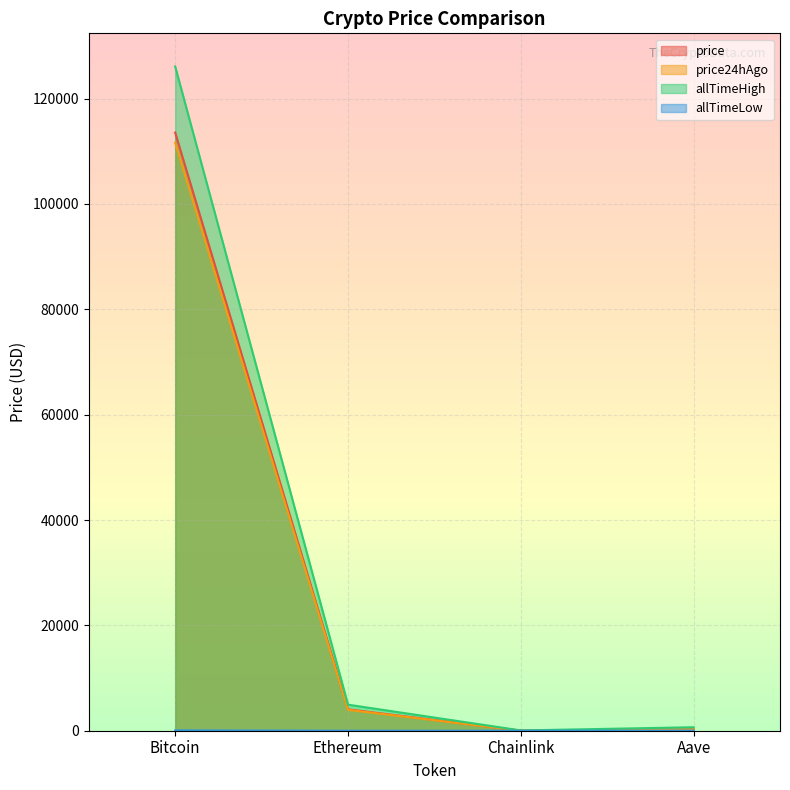

Where does the allTimeHigh series first go above 4946?

Bitcoin